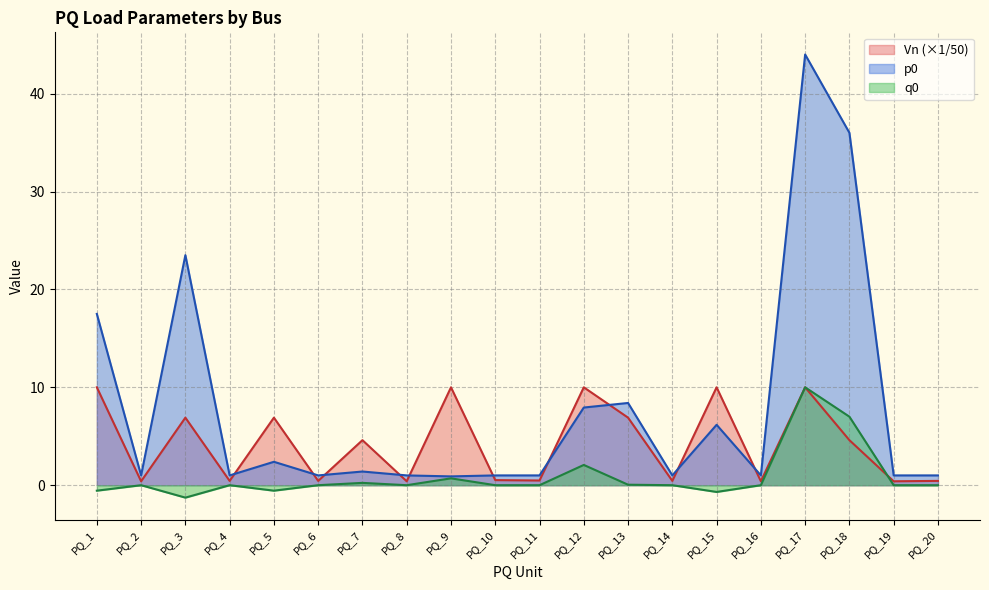

Reading left to right, what are all the values shown in this chart?

p0: PQ_1=17.5	PQ_2=1.0	PQ_3=23.5	PQ_4=1.0	PQ_5=2.4	PQ_6=1.0	PQ_7=1.4	PQ_8=1.0	PQ_9=0.9	PQ_10=1.0	PQ_11=1.0	PQ_12=7.9	PQ_13=8.4	PQ_14=1.0	PQ_15=6.2	PQ_16=1.0	PQ_17=44.0	PQ_18=36.0	PQ_19=1.0	PQ_20=1.0
q0: PQ_1=-0.6	PQ_2=0.0	PQ_3=-1.3	PQ_4=0.0	PQ_5=-0.6	PQ_6=0.0	PQ_7=0.2	PQ_8=0.0	PQ_9=0.7	PQ_10=0.0	PQ_11=0.0	PQ_12=2.1	PQ_13=0.1	PQ_14=0.0	PQ_15=-0.7	PQ_16=0.0	PQ_17=10.0	PQ_18=7.0	PQ_19=0.0	PQ_20=0.0
Vn: PQ_1=10.0	PQ_2=0.4	PQ_3=6.9	PQ_4=0.4	PQ_5=6.9	PQ_6=0.4	PQ_7=4.6	PQ_8=0.4	PQ_9=10.0	PQ_10=0.5	PQ_11=0.5	PQ_12=10.0	PQ_13=6.9	PQ_14=0.4	PQ_15=10.0	PQ_16=0.4	PQ_17=10.0	PQ_18=4.6	PQ_19=0.4	PQ_20=0.4